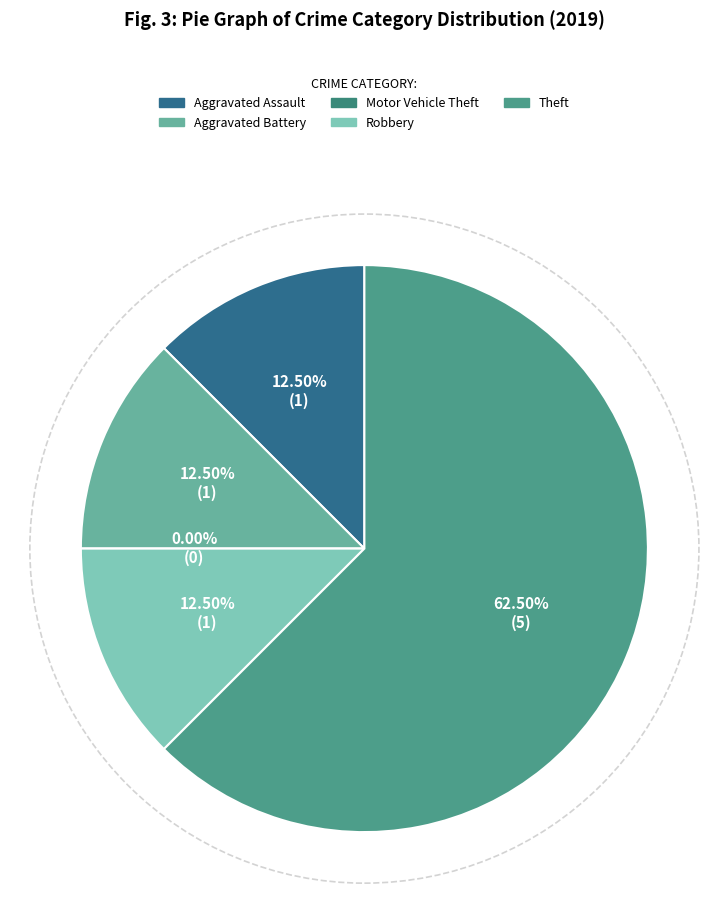

True or false: Robbery accounts for 6% of the total.

False